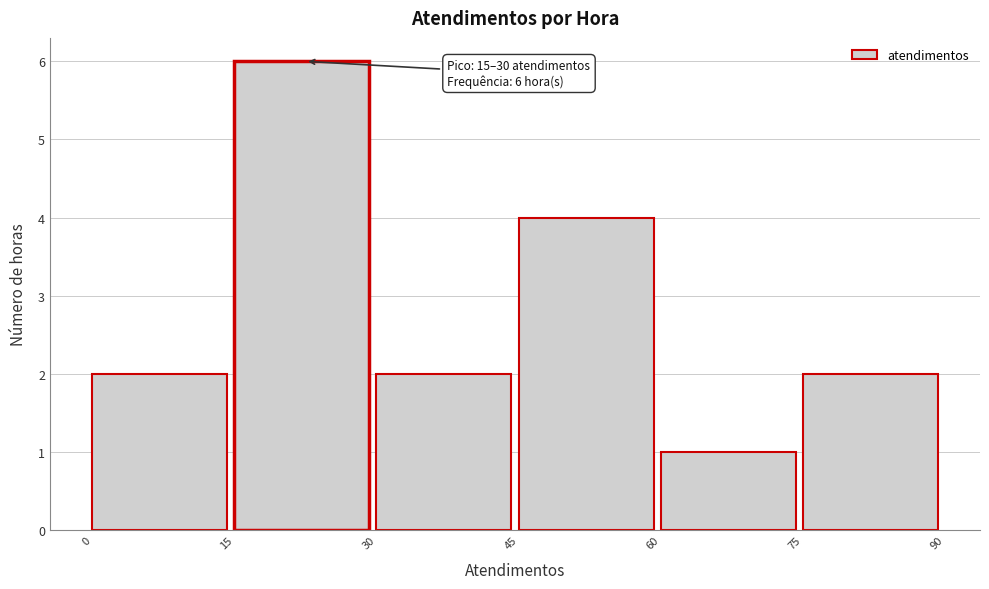

Over which range of the x-axis is the bar tallest?

15 to 30